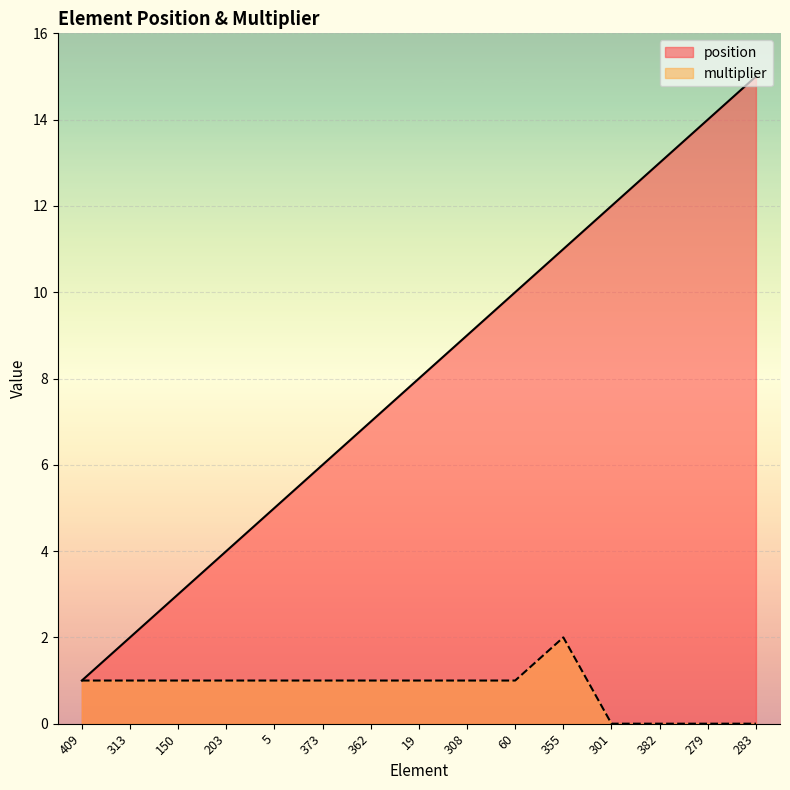

What is the difference between the highest and lowest values at 373?

5